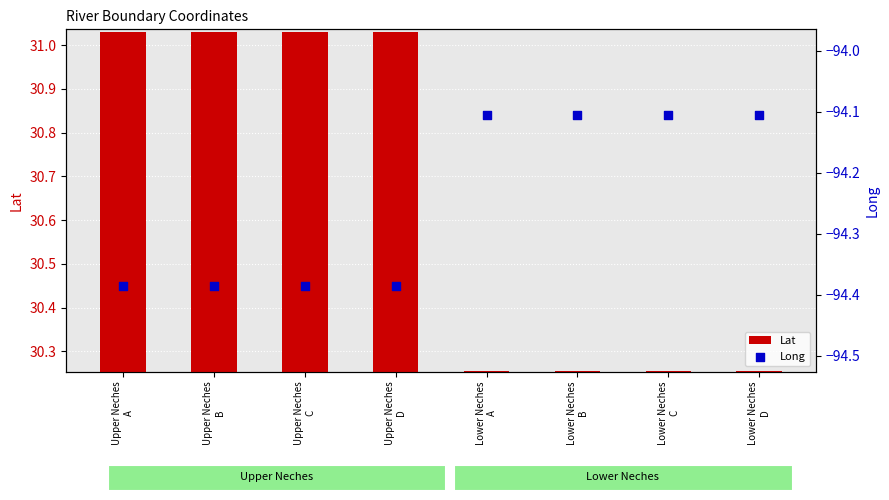

Which series has the widest spread of Y values?

Lat